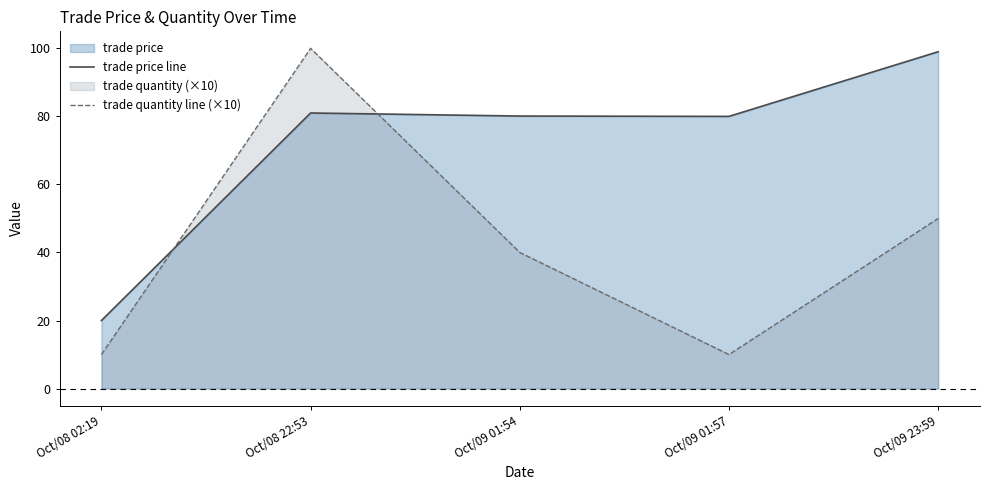

What is the difference between the maximum and minimum values in the trade quantity line (×10) series?

90.0